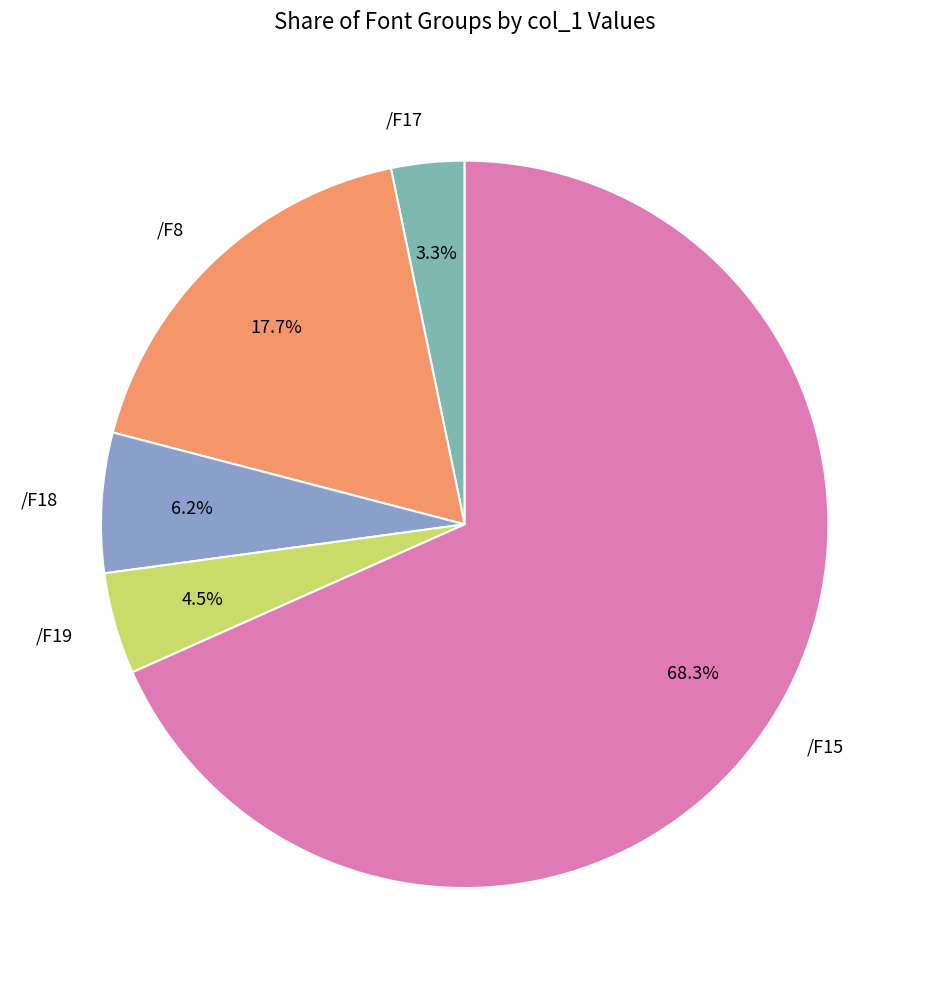

To the nearest percent, what is the average slice percentage?

20%